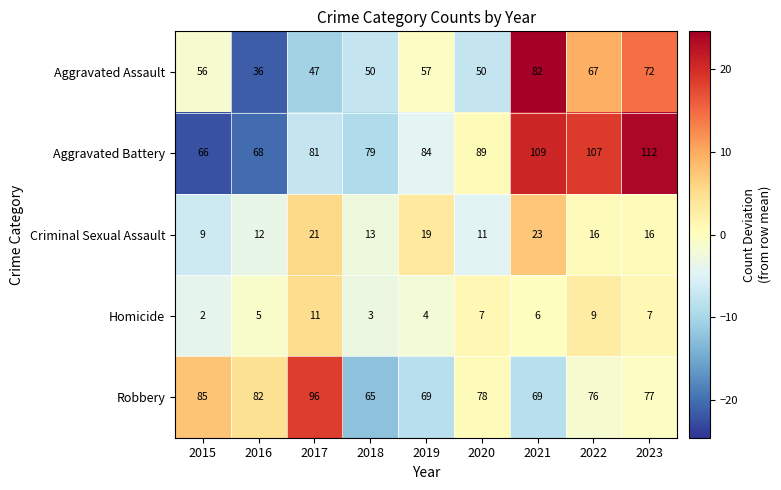

True or false: Aggravated Battery has a value of 27 at 2018.

False